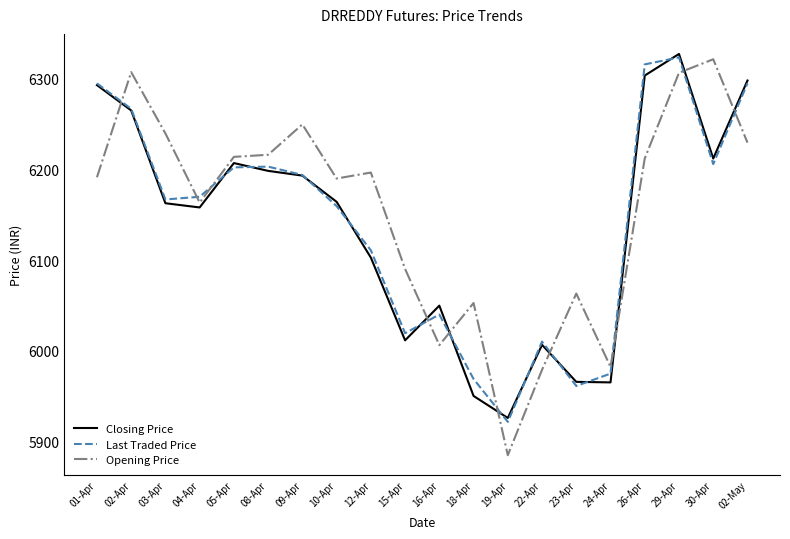

What value does the Closing Price series have at 10-Apr?

6164.4